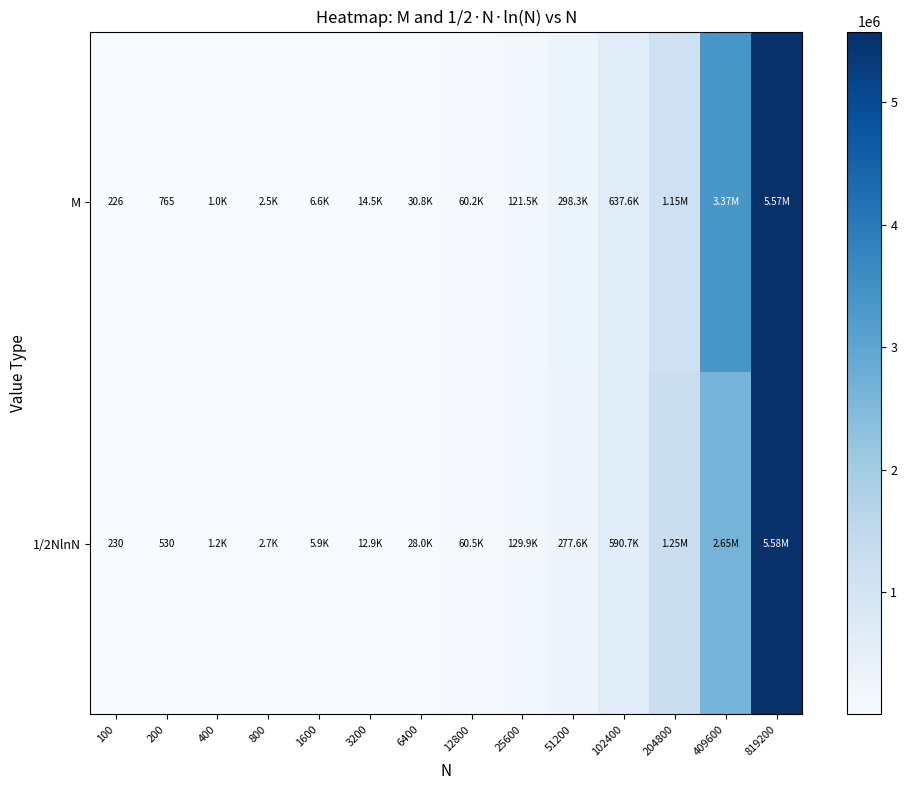

Between 100 and 200, which series saw the biggest shift?

M